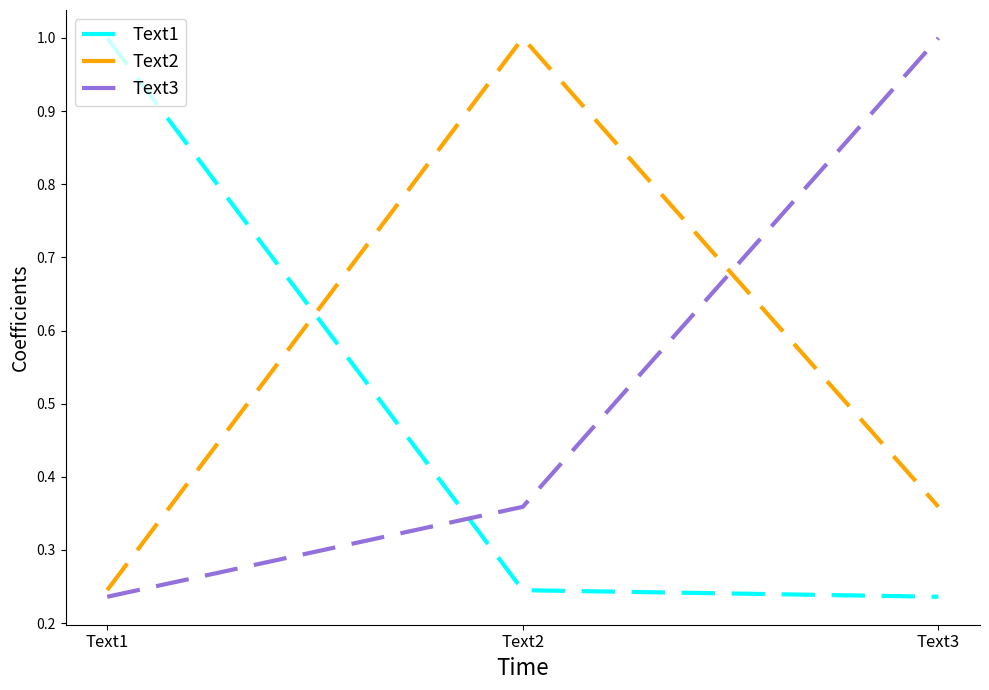

What is the maximum value shown in the chart?

1.0